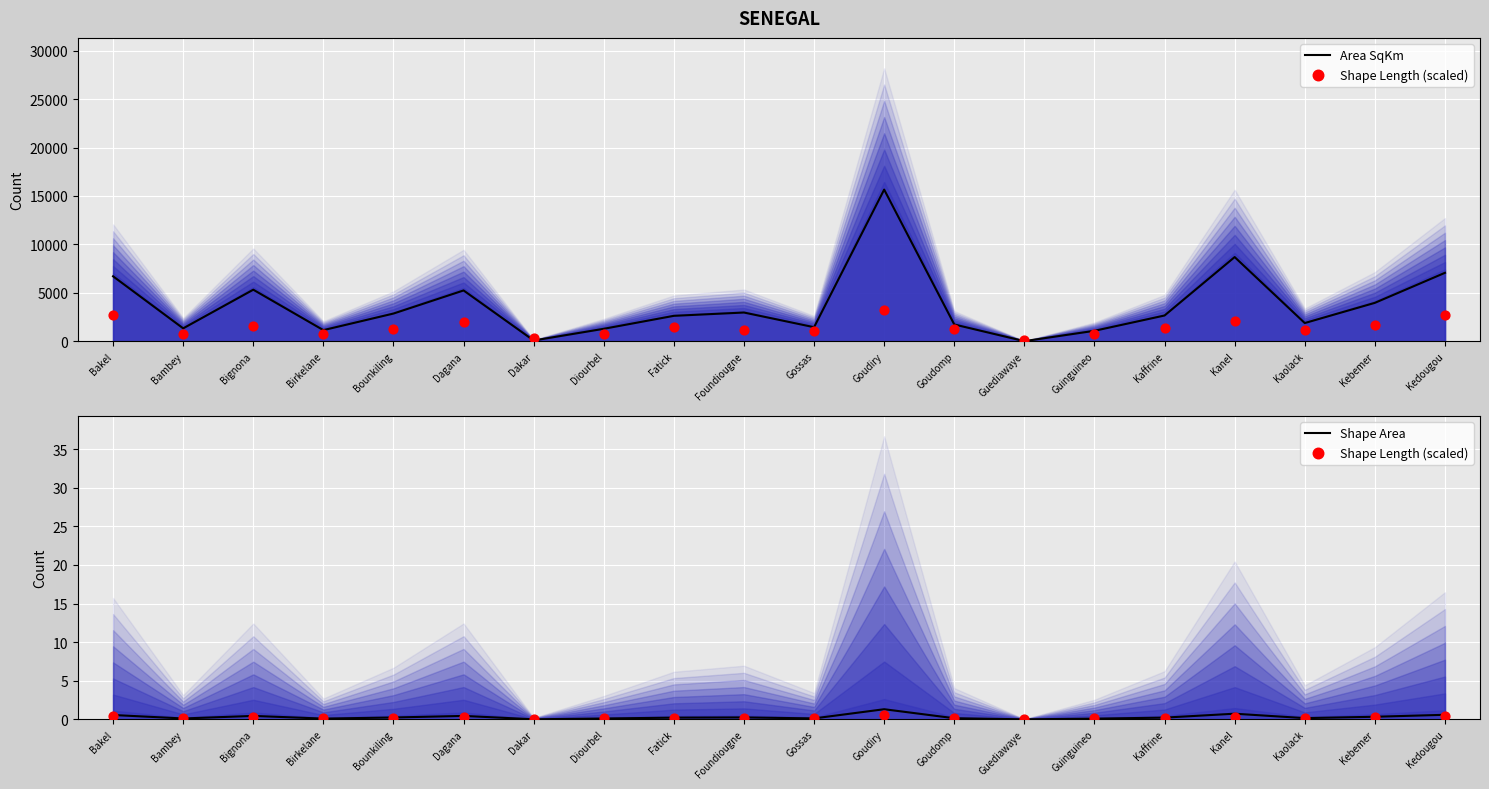

Which series has the widest spread of Y values?

Area SqKm